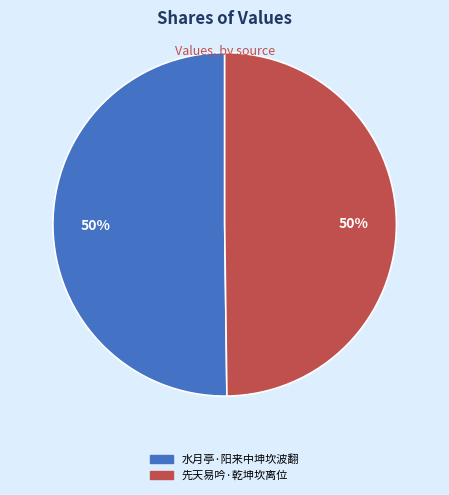

Is the sum of 先天易吟·乾坤坎离位 and 水月亭·阳来中坤坎波翻 greater than half?

Yes